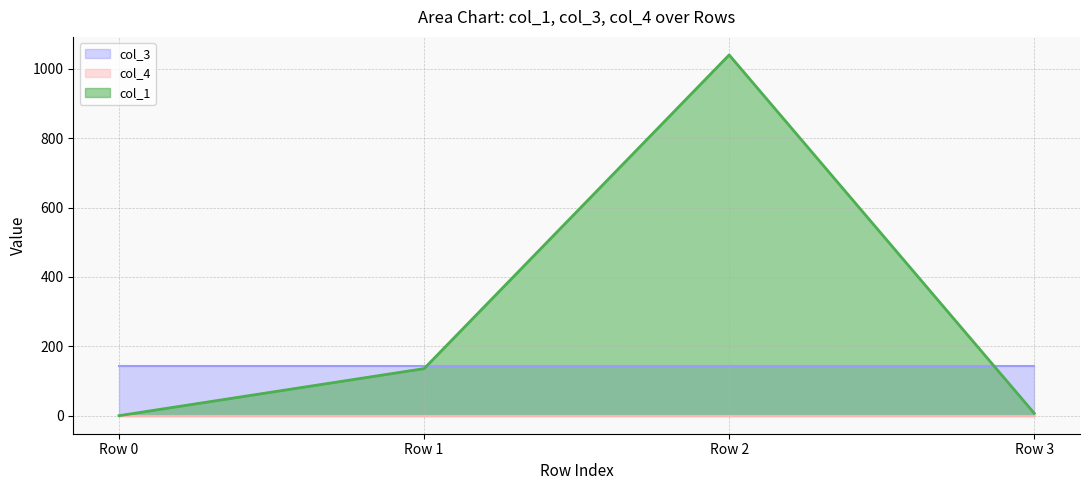

What is the value of the col_1 point at the 4th from the left?

7.0